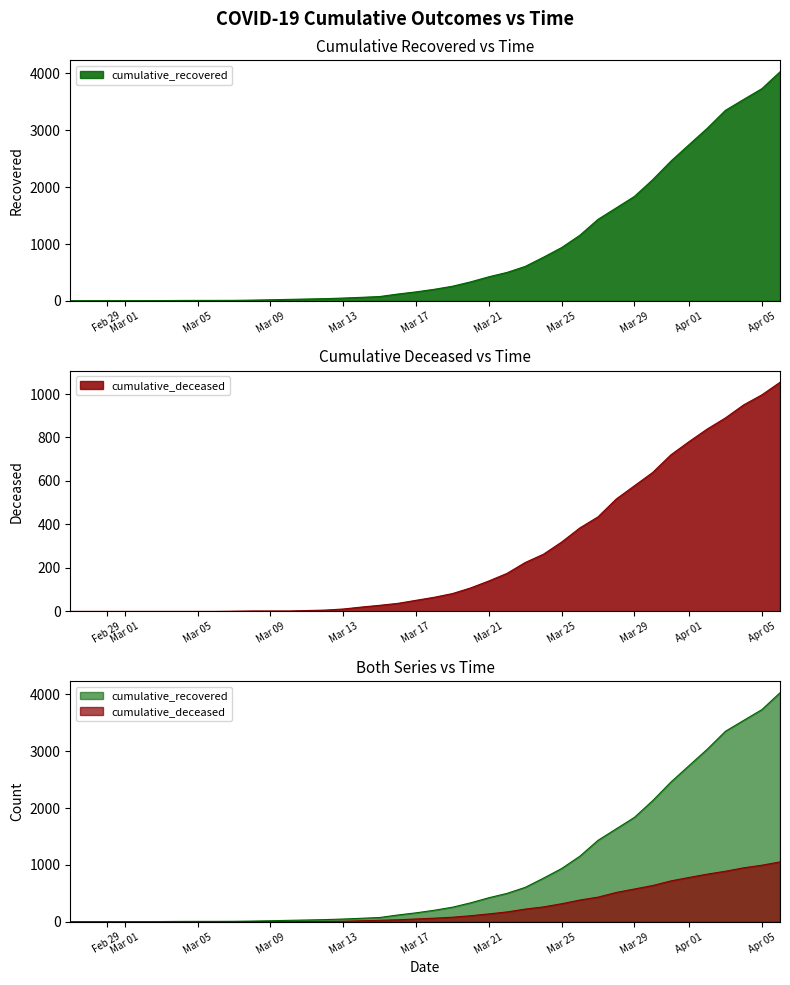

Rank the series by their maximum value, from highest to lowest.

cumulative_recovered, cumulative_deceased